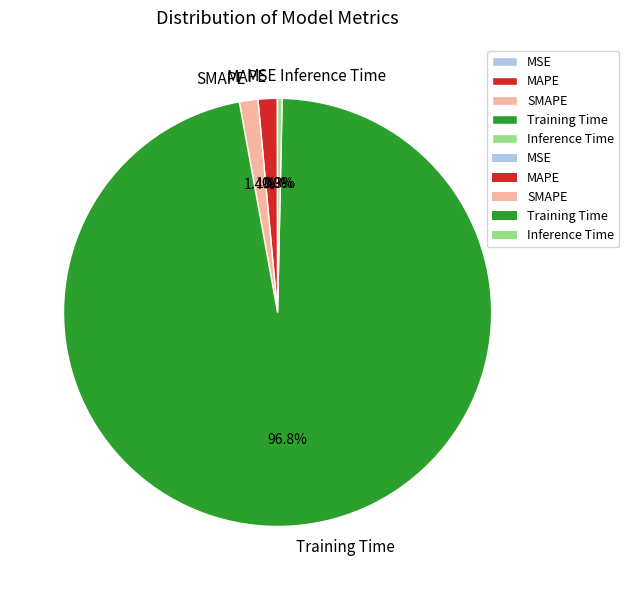

What percentage is NOT represented by Inference Time?

99.7%